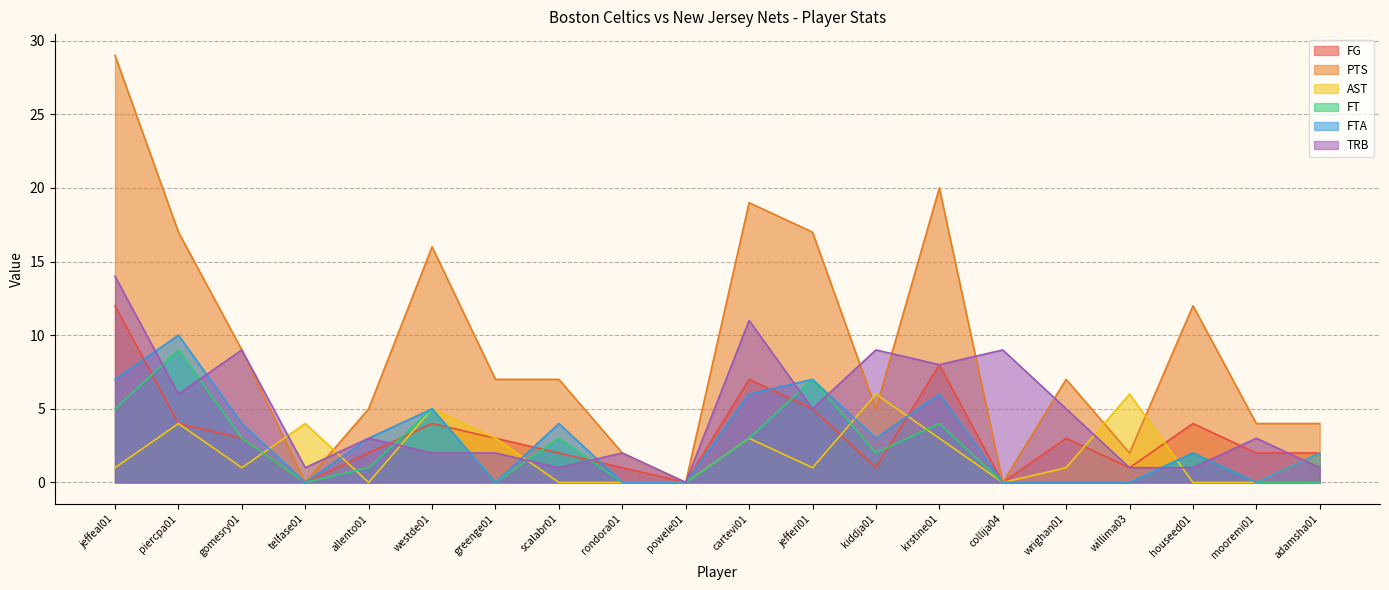

At which label does PTS reach its peak?

jeffeal01